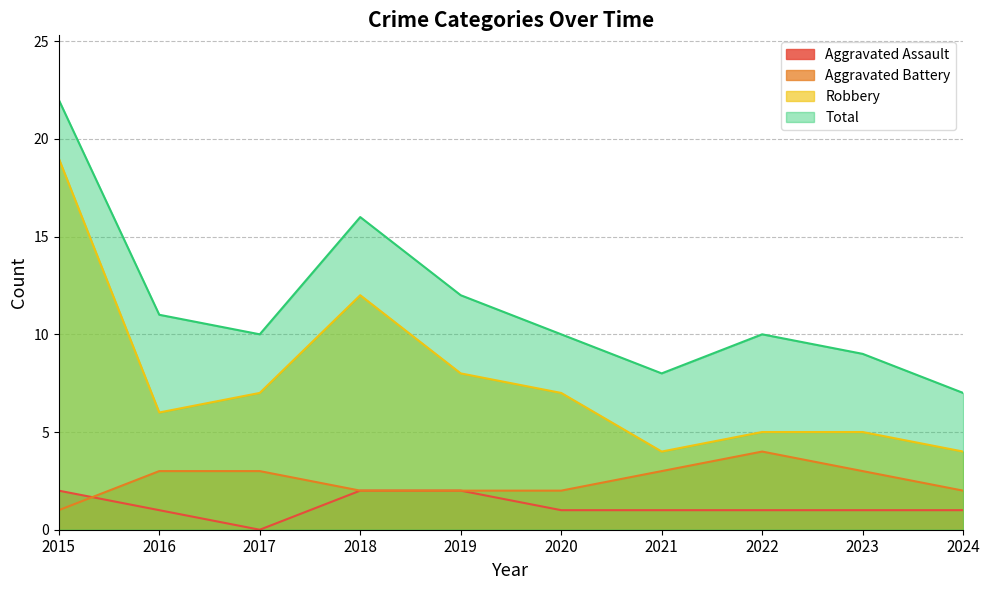

Where does the Aggravated Battery series first go above 3?

2022